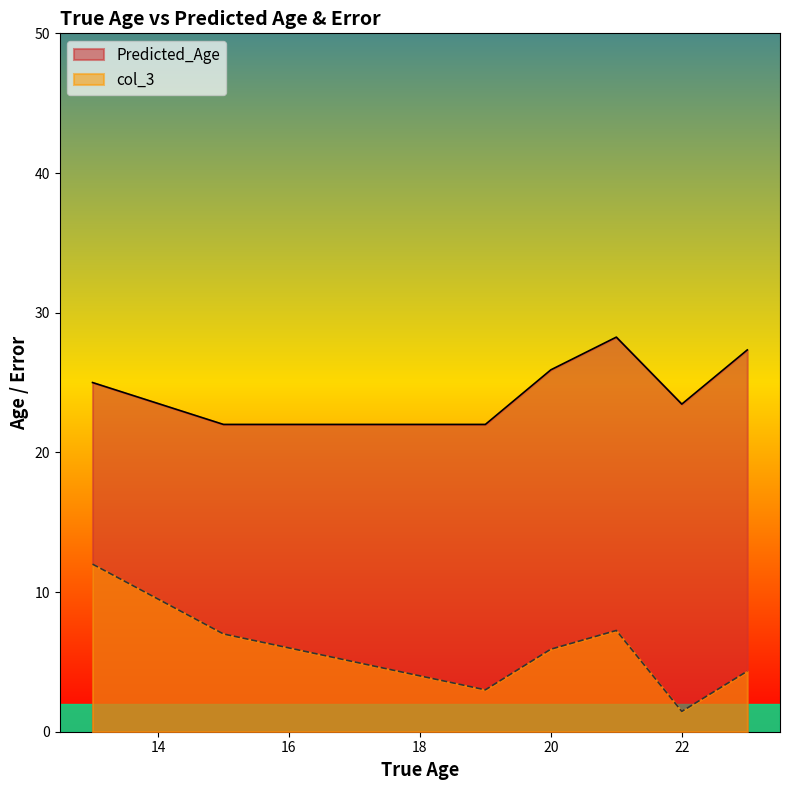

List the series in order of their peak value, highest first.

Predicted_Age, col_3